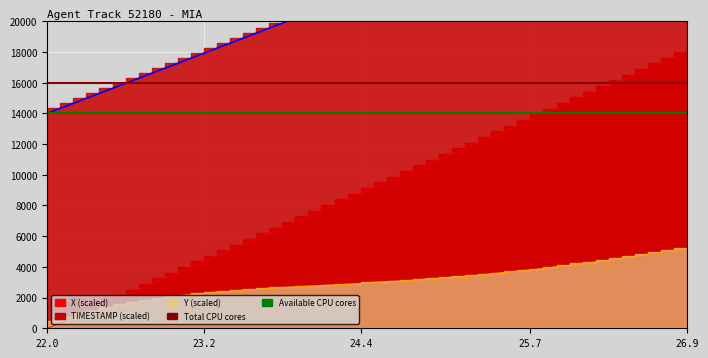

True or false: Total CPU cores has a value of 16000 at 22.0.

True